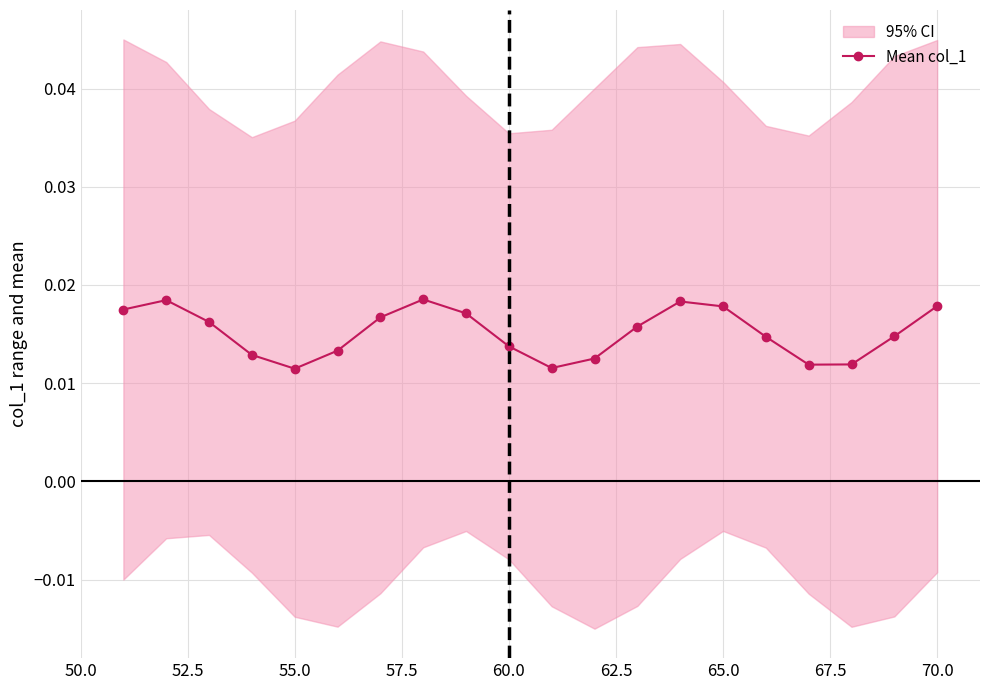

Does the chart have visible grid lines?

Yes